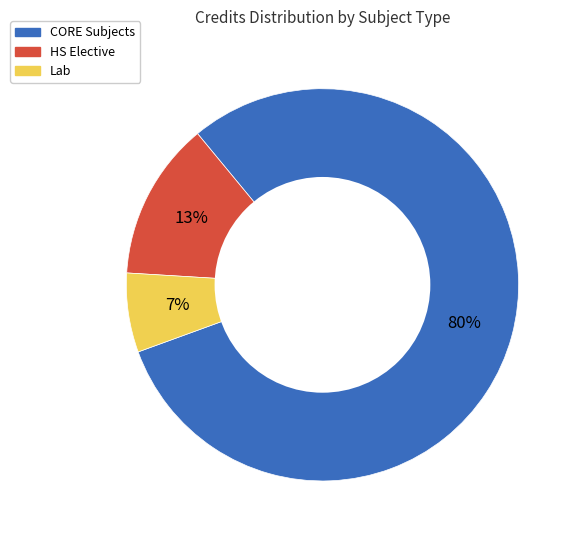

Is there a majority slice in this chart?

Yes